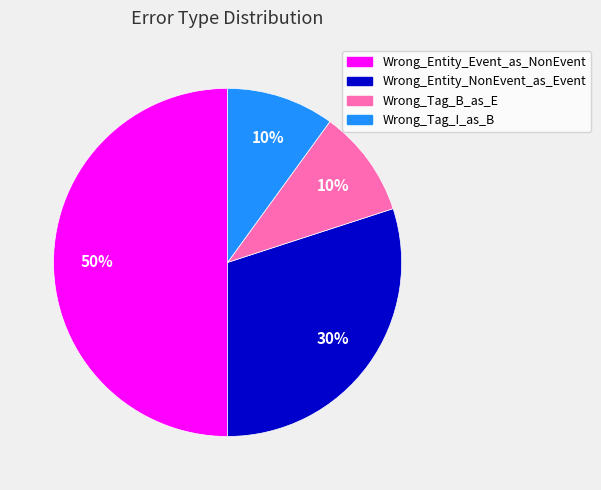

True or false: Wrong_Entity_NonEvent_as_Event accounts for 19% of the total.

False